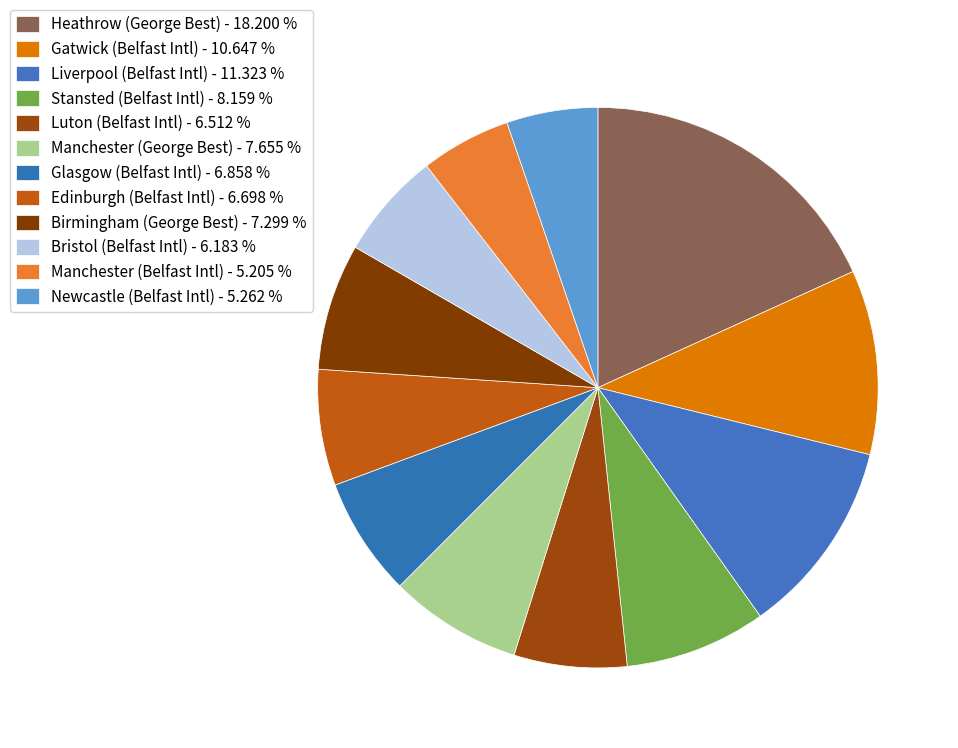

Count the number of slices in the pie.

12